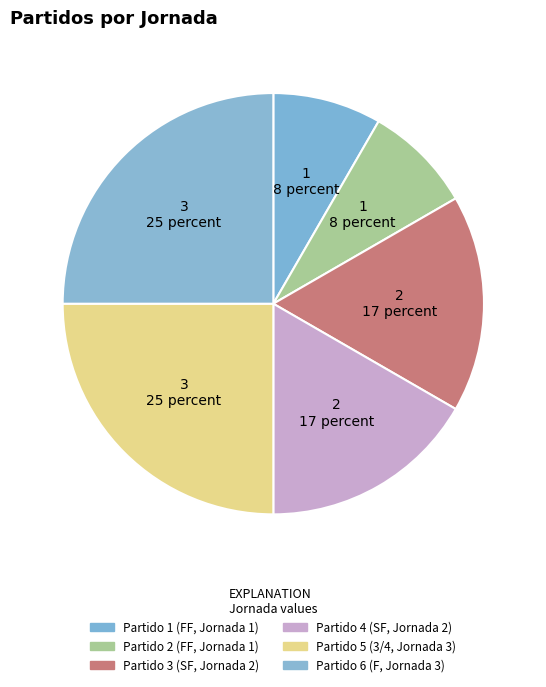

Does Partido 2 account for over 50% of the chart?

No